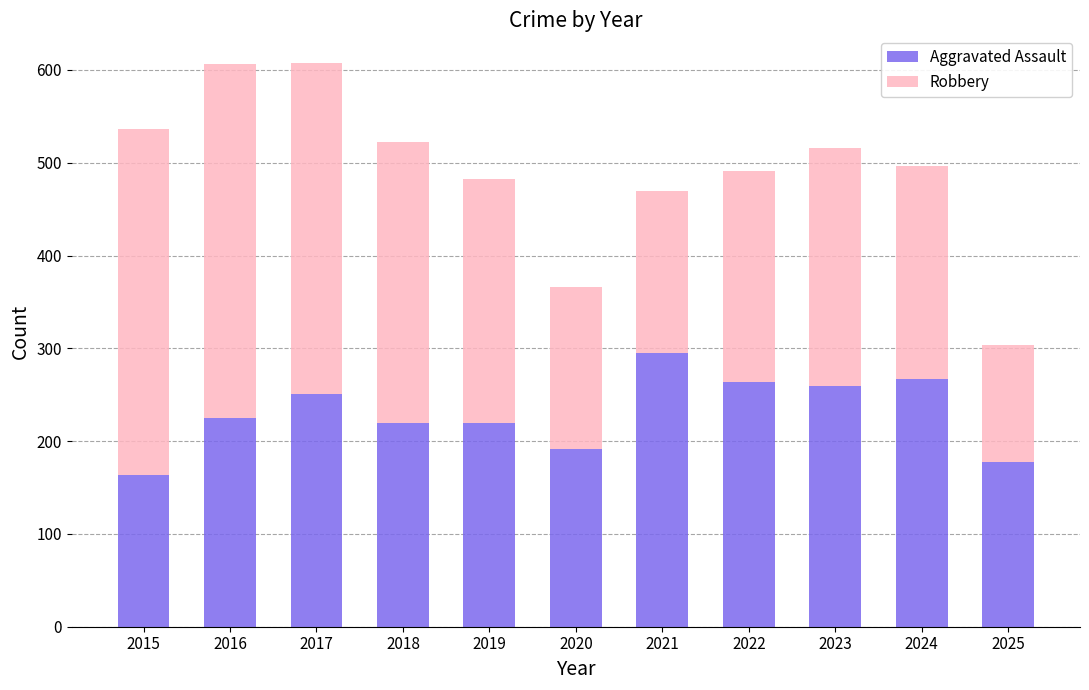

What value does the Aggravated Assault series have at 2022?

264